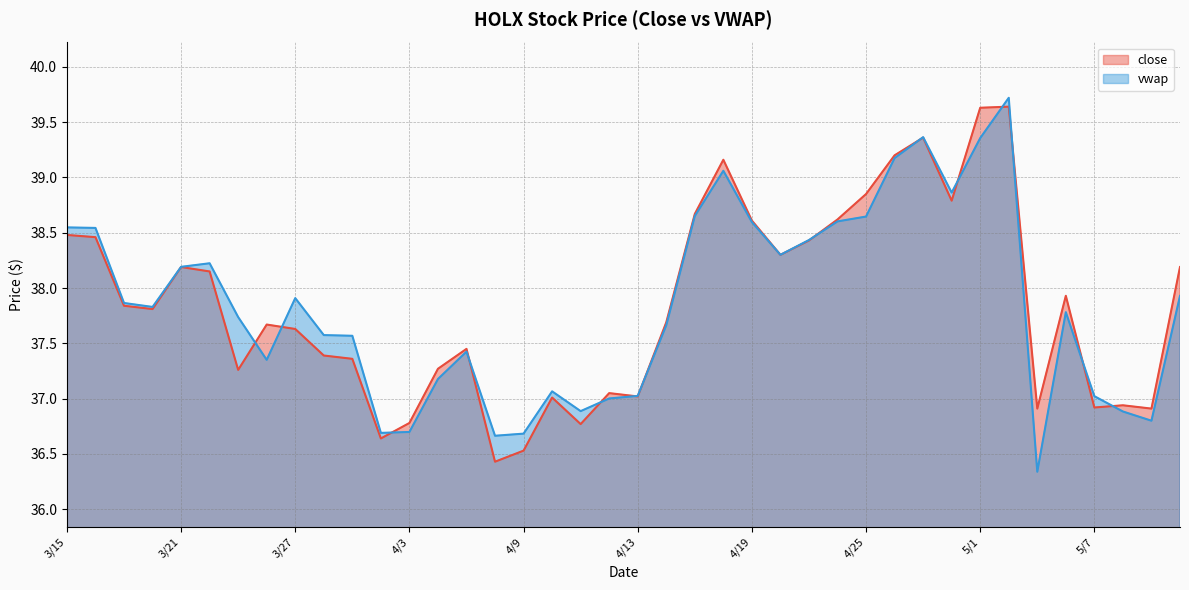

At which label does vwap first exceed 37?

3/15